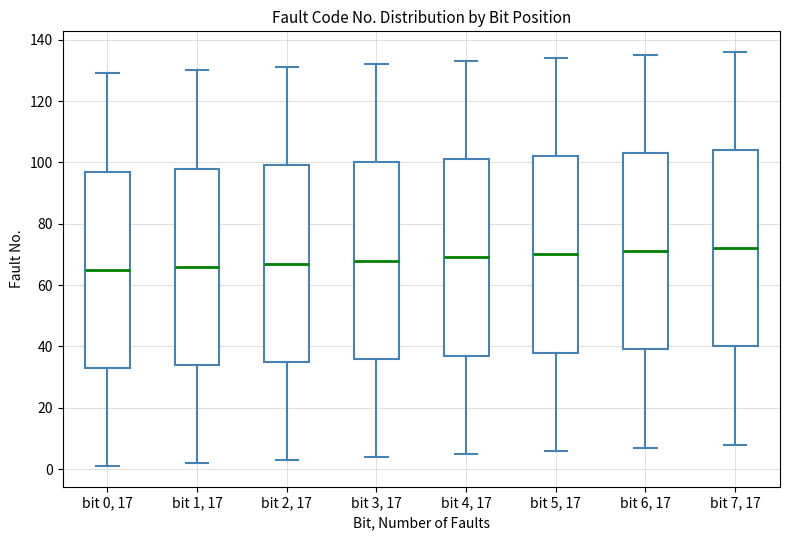

Where does the median line of the box for bit 0, 17 sit on the y-axis? The values are not printed on the chart, so give them approximately, as read against the axis.

66